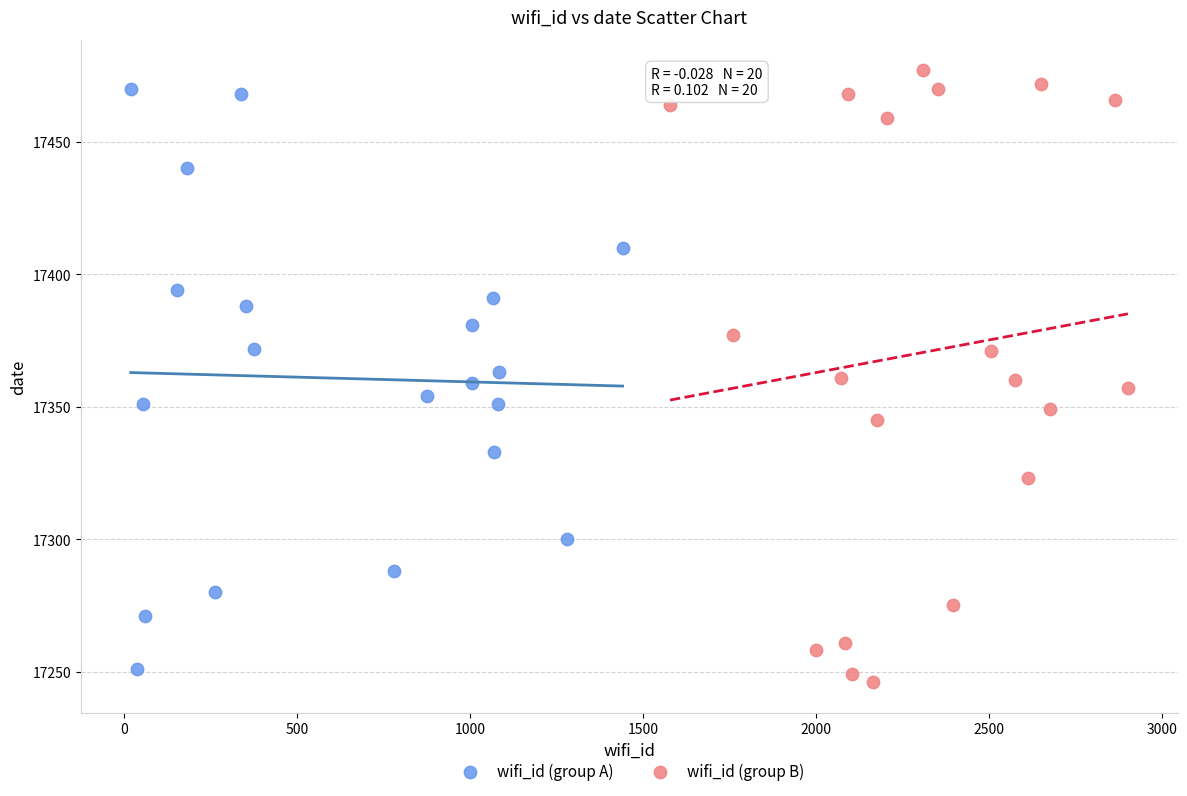

Which series has the widest spread of Y values?

wifi_id (group B)